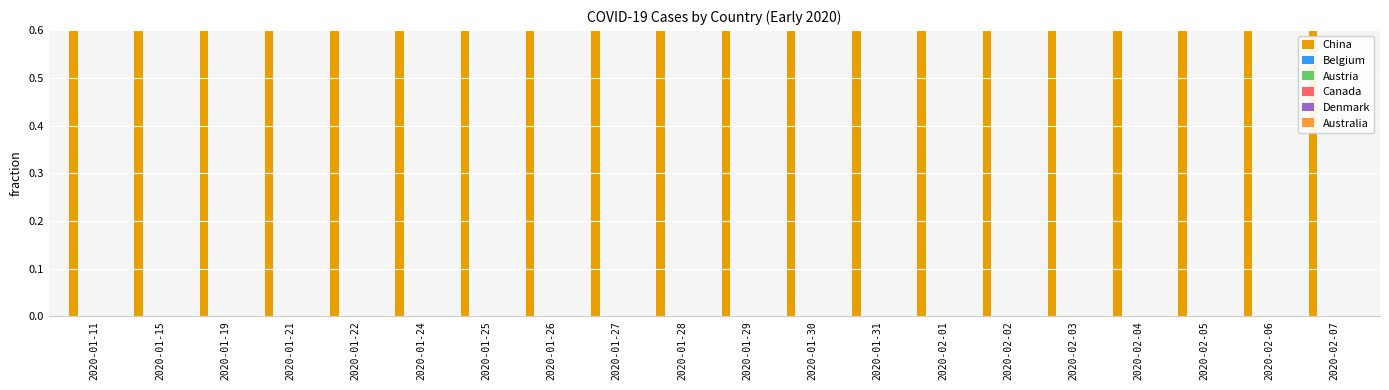

What position from the right is 2020-01-30?

9